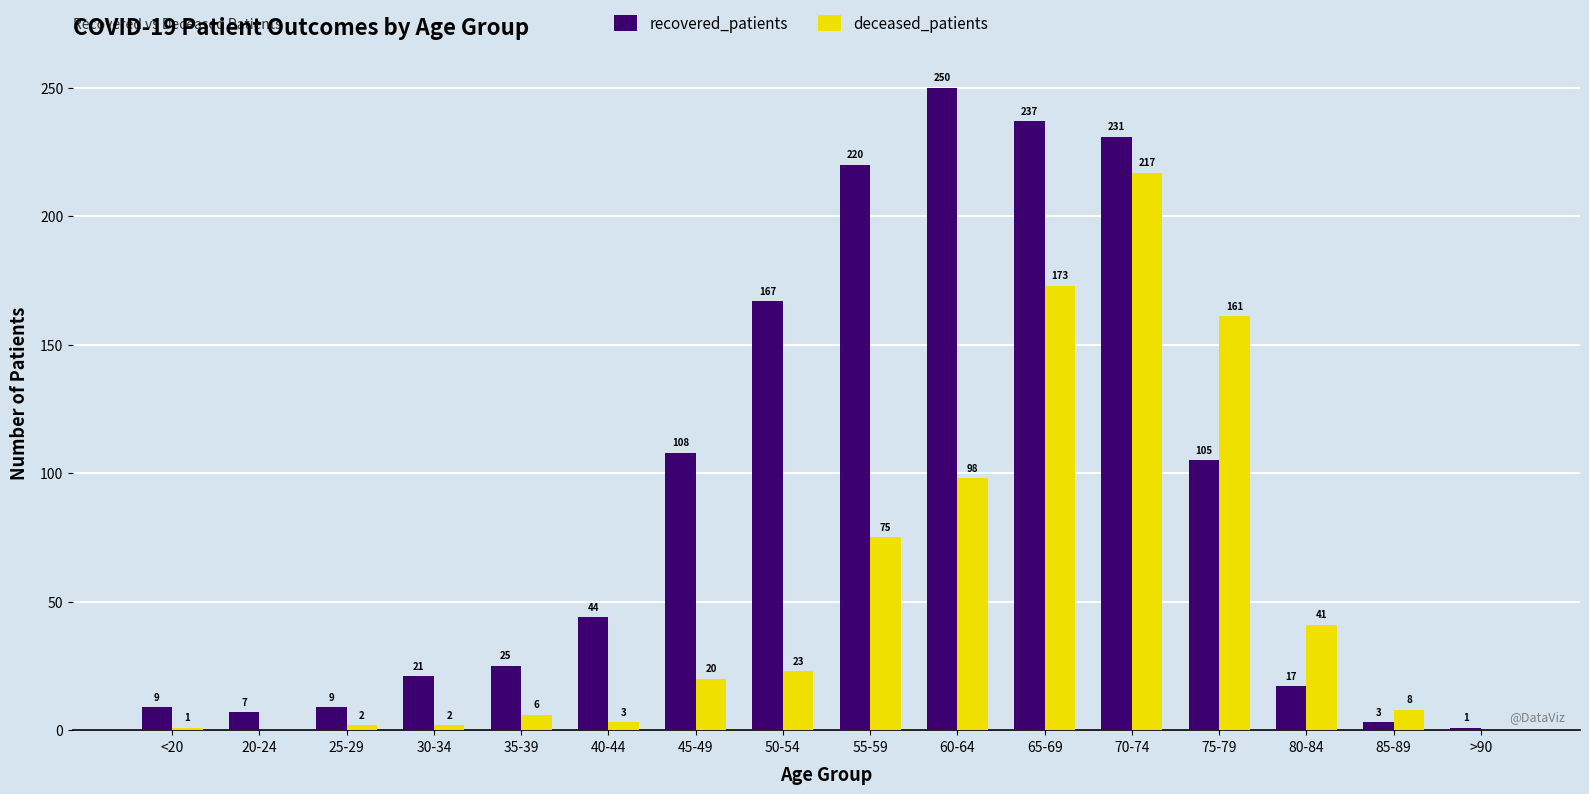

Are the bars horizontal?

No